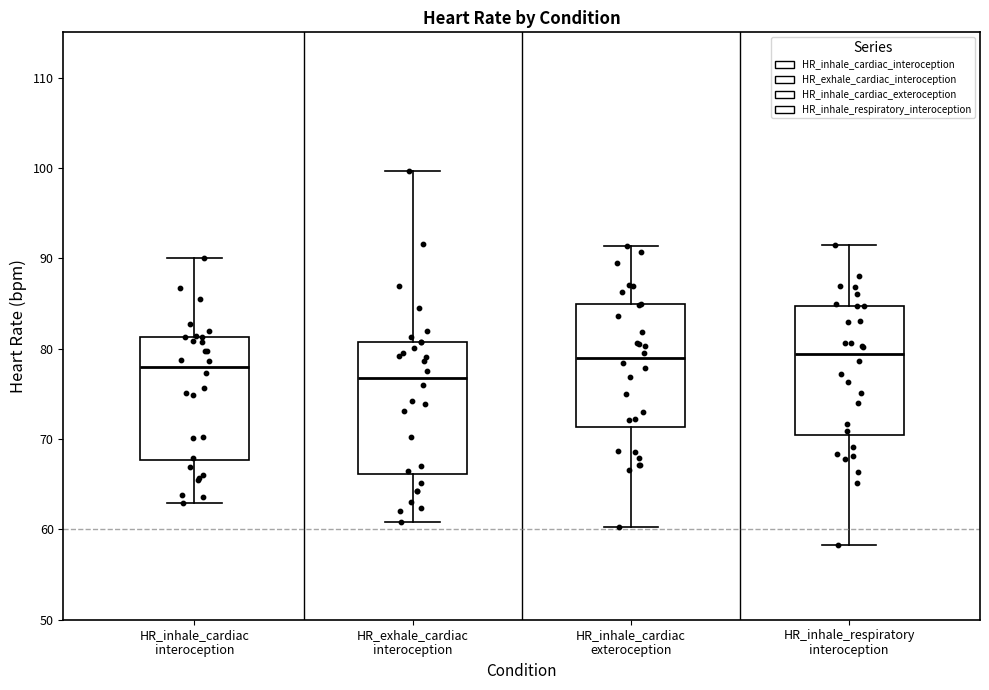

Reading left to right, transcribe this box plot: for each box, give where its median line is, the range the box spans, and where its two whiskers end, as read against the y-axis. The values are not printed on the chart, so give them approximately, as read against the axis.

HR_inhale_cardiac interoception: median 78, box 68 to 81, whiskers 63 to 90
HR_exhale_cardiac interoception: median 77, box 66 to 81, whiskers 61 to 100
HR_inhale_cardiac exteroception: median 79, box 71 to 85, whiskers 60 to 91
HR_inhale_respiratory interoception: median 79, box 70 to 85, whiskers 58 to 92